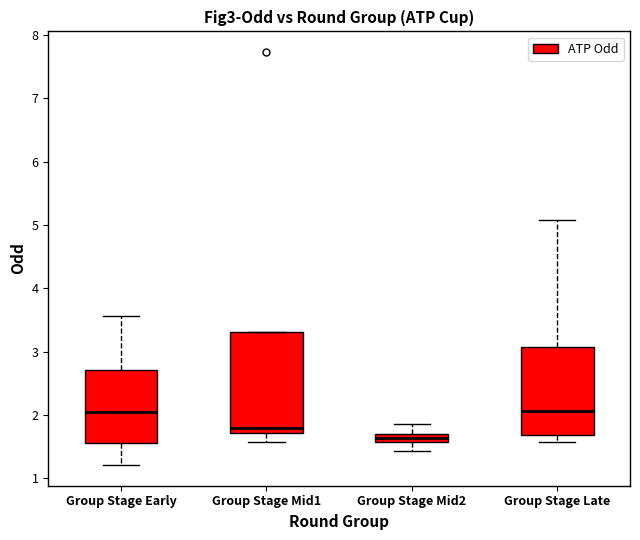

Where does the lower whisker of the box for Group Stage Early end on the y-axis? The values are not printed on the chart, so give them approximately, as read against the axis.

1.2